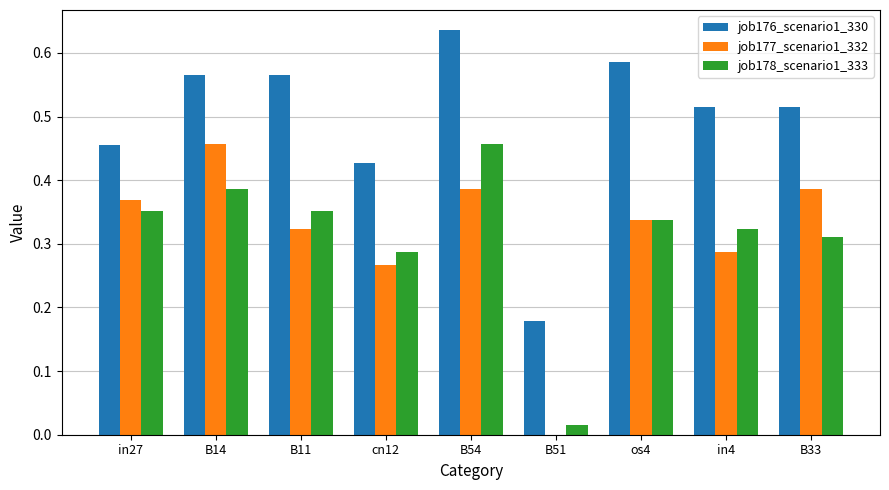

At which label is job176_scenario1_330 closest to 0?

B51